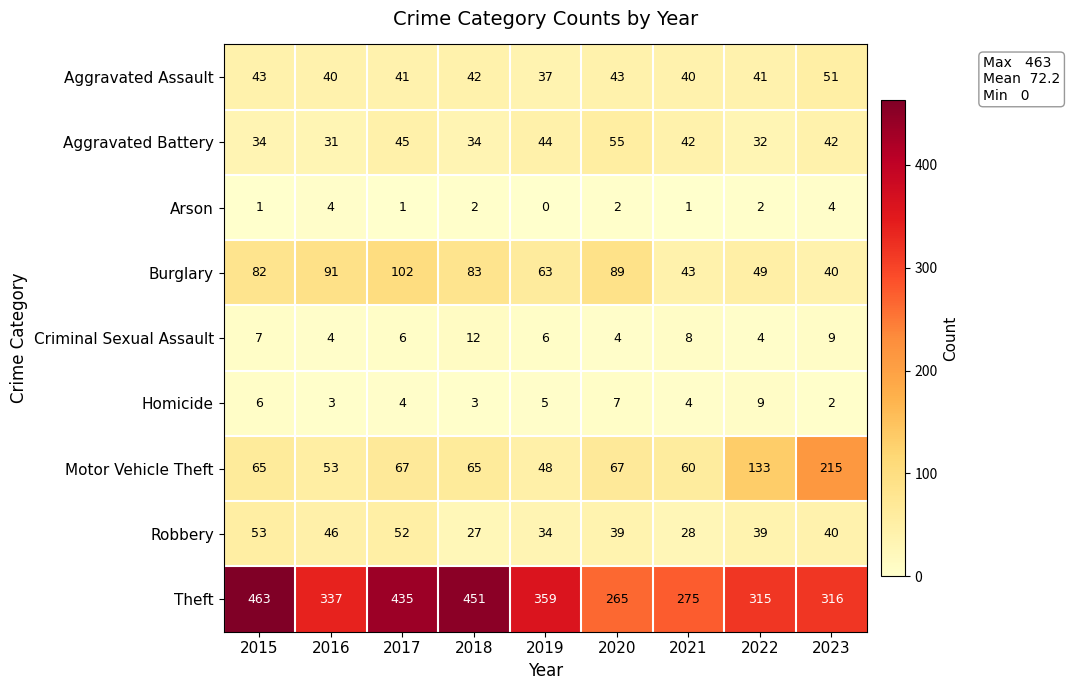

At 2019, list the series in order from largest to smallest.

Theft, Burglary, Motor Vehicle Theft, Aggravated Battery, Aggravated Assault, Robbery, Criminal Sexual Assault, Homicide, Arson